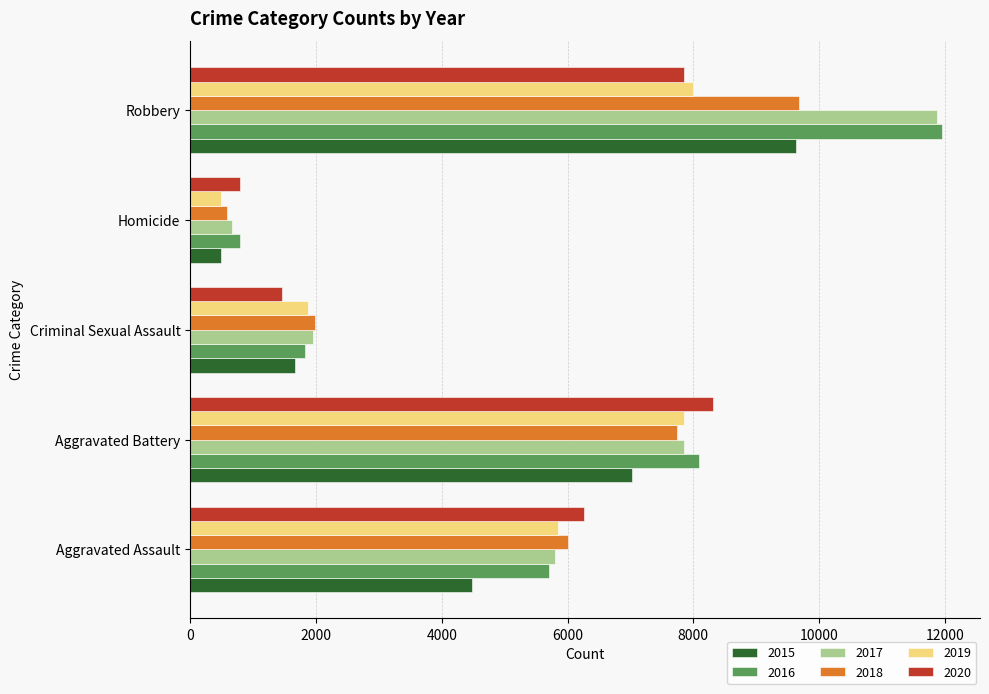

Which label corresponds to the largest value in the chart?

Robbery